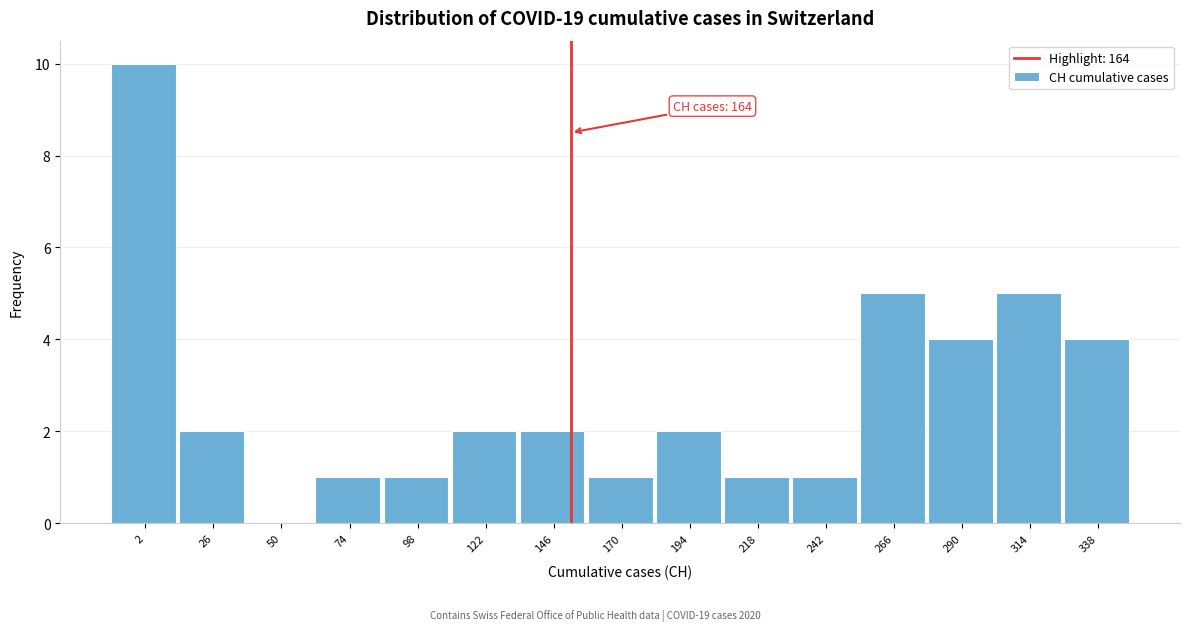

Reading left to right, transcribe all the data shown in this chart.

2=10	26=2	50=0	74=1	98=1	122=2	146=2	170=1	194=2	218=1	242=1	266=5	290=4	314=5	338=4